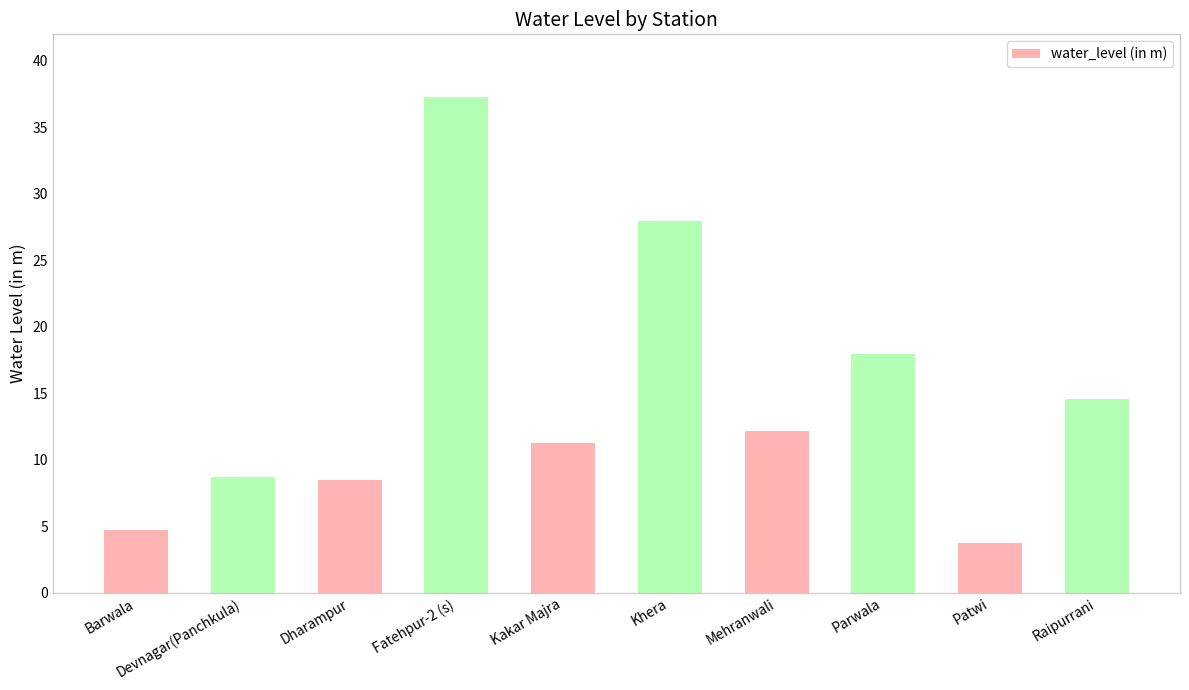

What is the sum of all values?

146.7